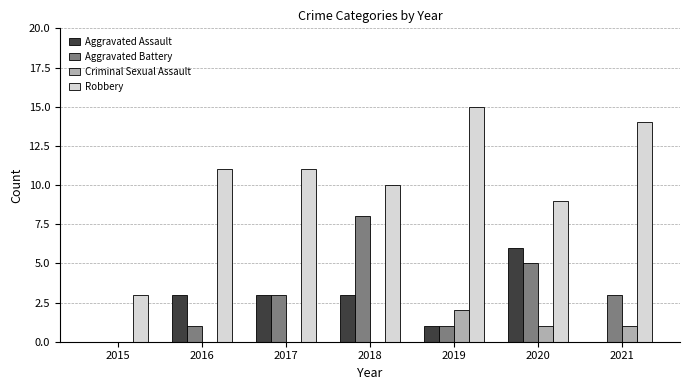

Which series changed the most between 2015 and 2019?

Robbery